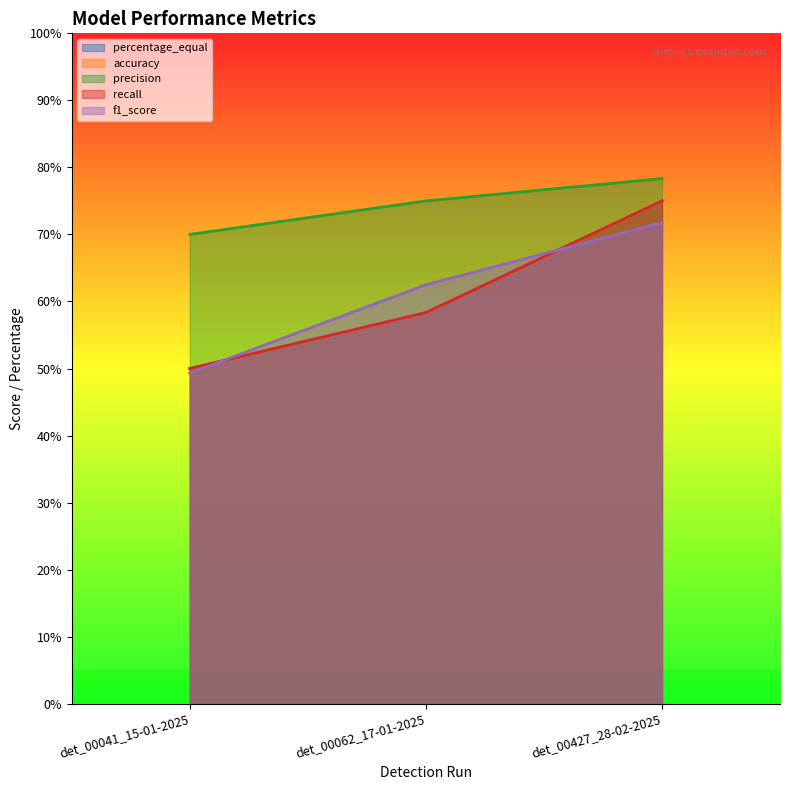

How many categories are shown in the chart?

3